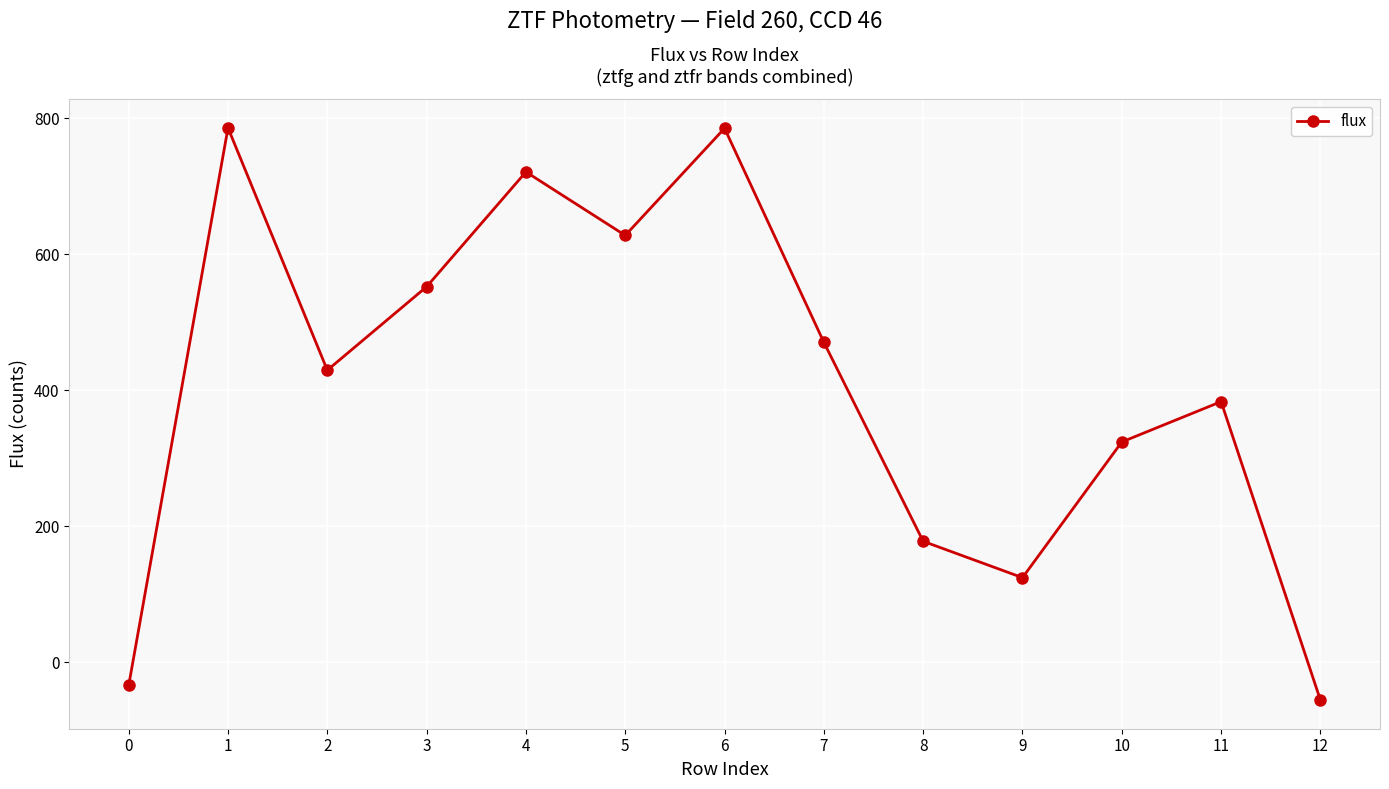

What is the value of the 11th point from the left?

324.1